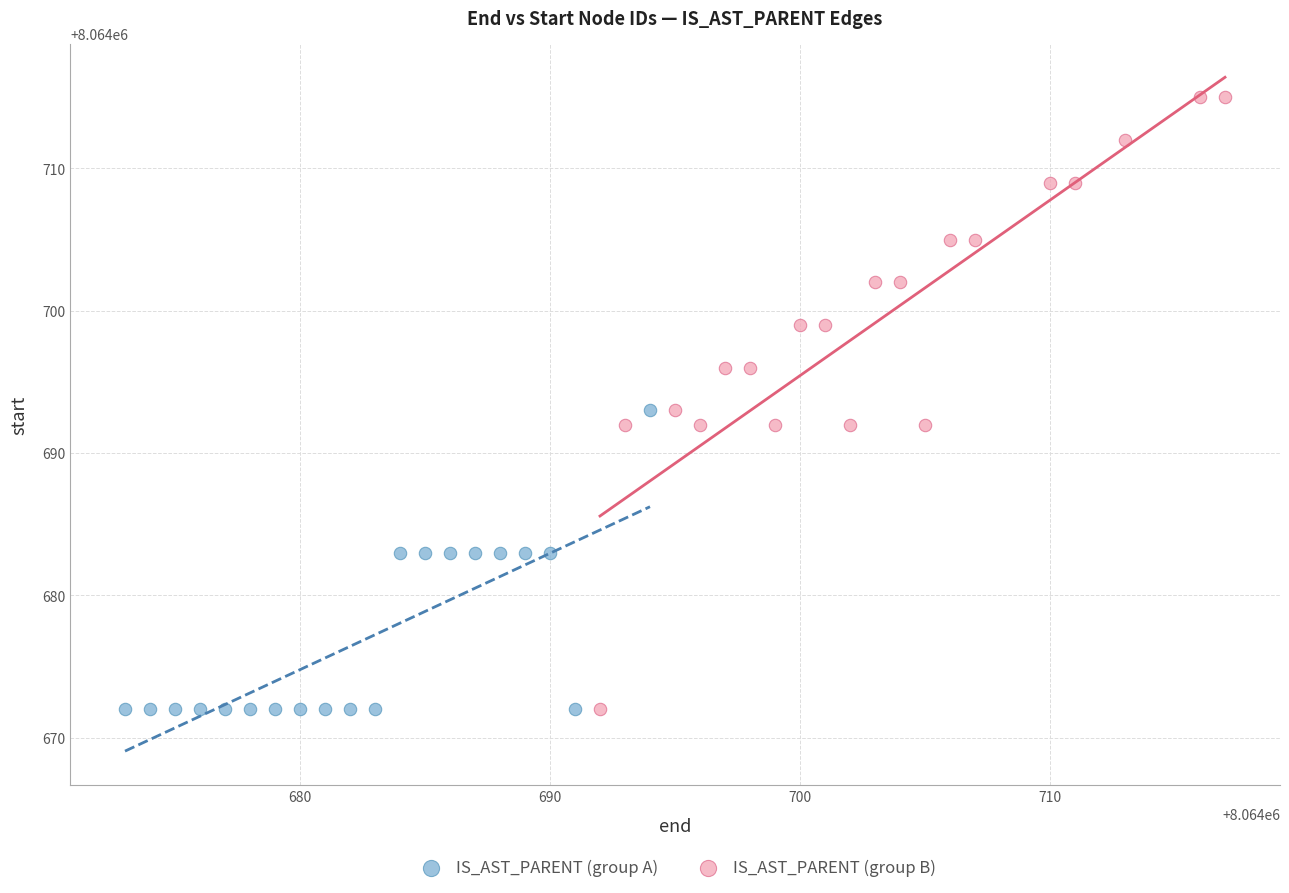

What are all the series names shown in the legend?

IS_AST_PARENT (group A), IS_AST_PARENT (group B)